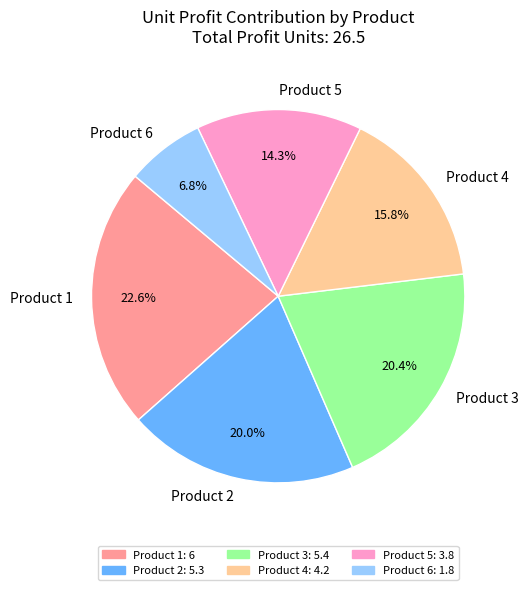

What is the largest slice in the pie chart?

Product 1